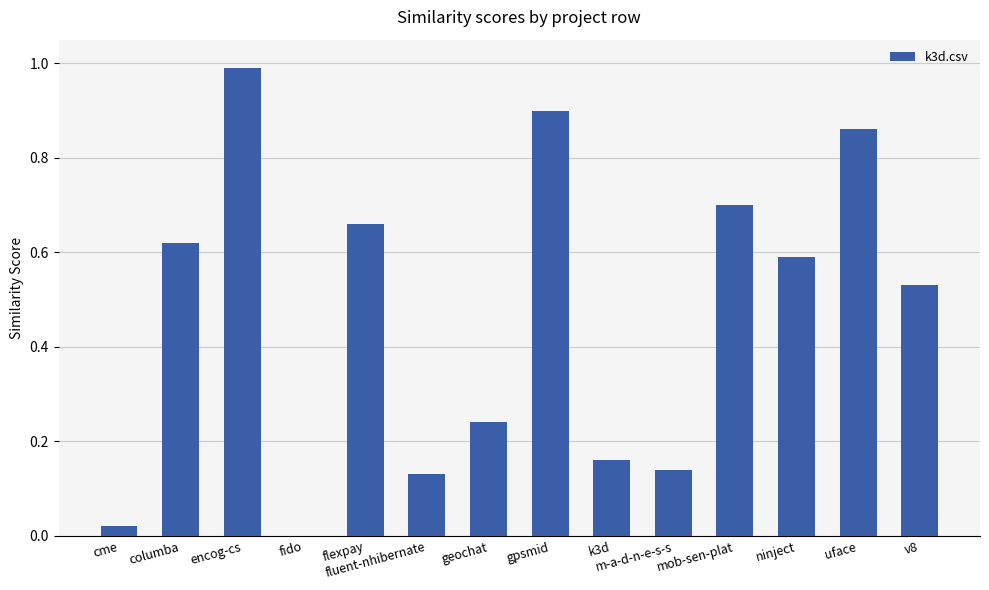

What is the greatest value displayed?

1.0